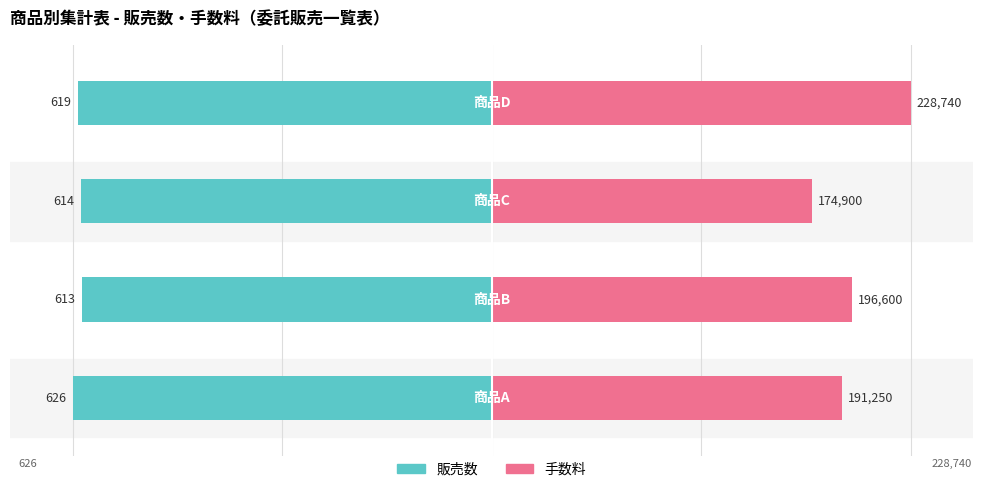

Is the value of 販売数 at 0 greater than the value of 手数料 at 0?

No